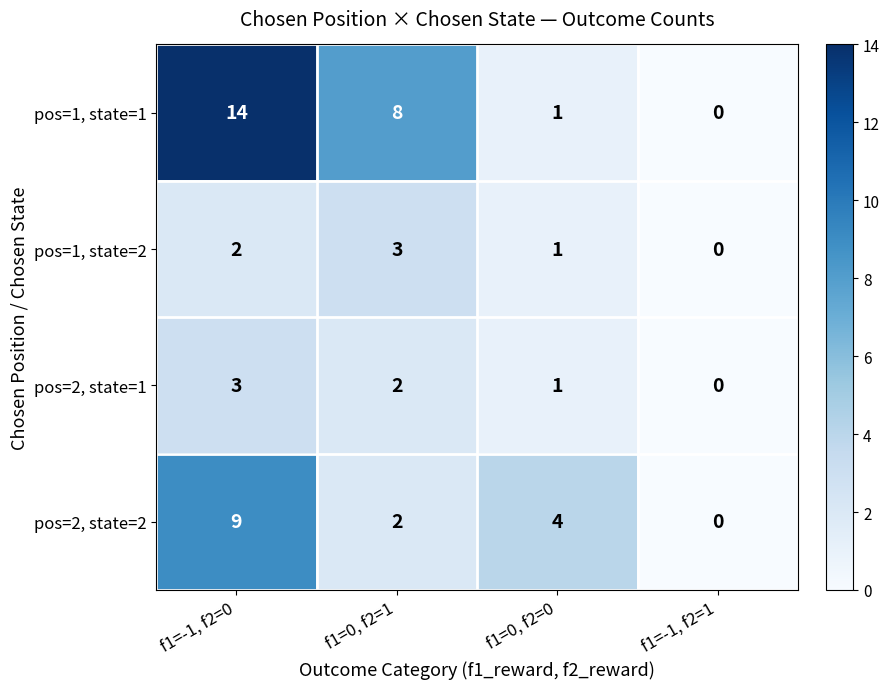

Where does the pos=2, state=2 series first go above 4?

f1=-1, f2=0